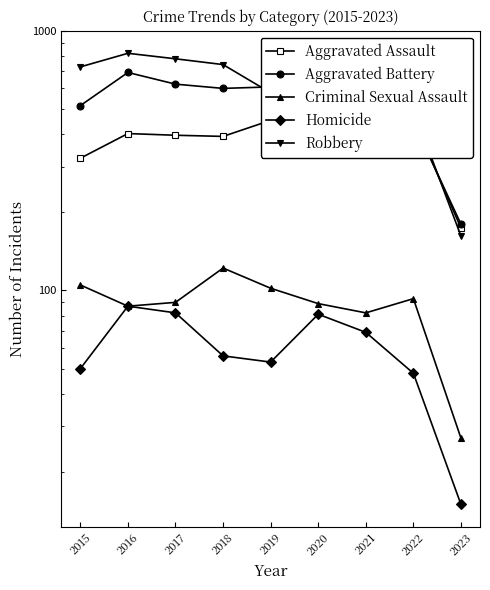

What is the difference between the Criminal Sexual Assault values at 2018 and 2017?

32